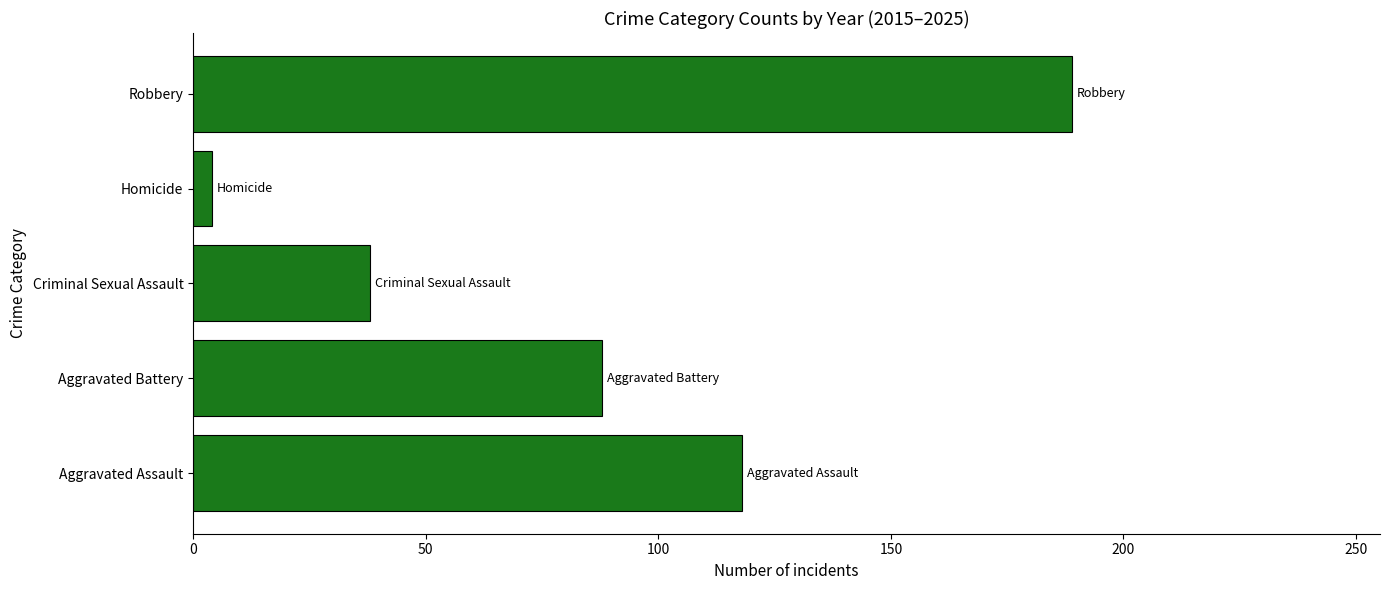

The value at Criminal Sexual Assault is 12. True or false?

False